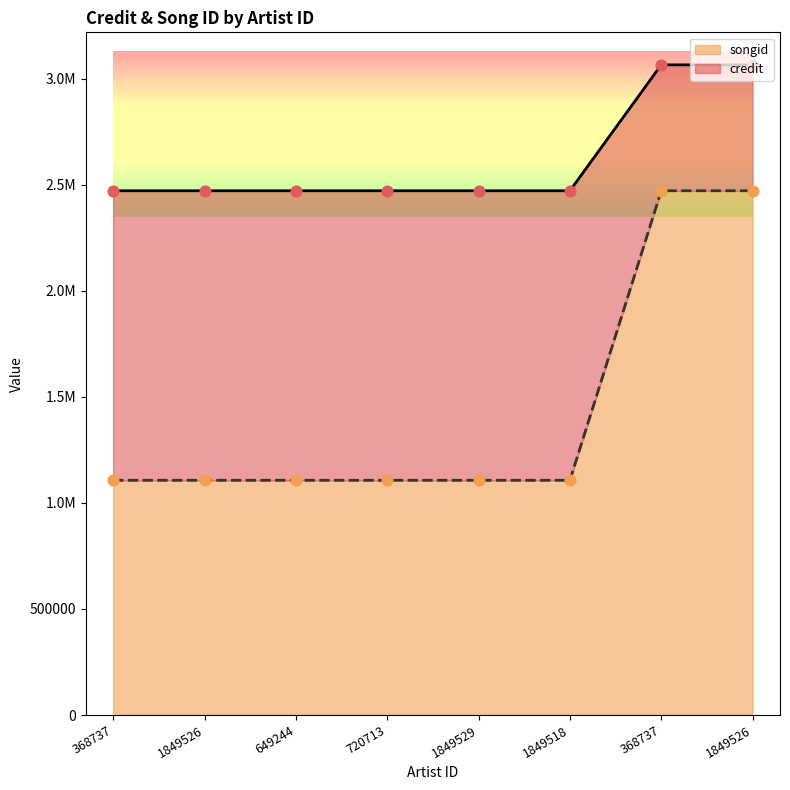

Which series has the largest Y range (max minus min)?

songid